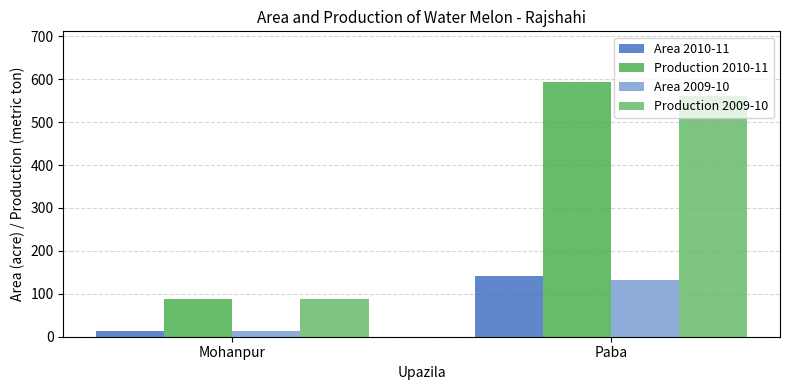

Reading right to left, list all the values displayed in this chart.

Area 2010-11: Paba=142	Mohanpur=14
Production 2010-11: Paba=593	Mohanpur=87
Area 2009-10: Paba=133	Mohanpur=14
Production 2009-10: Paba=560	Mohanpur=87